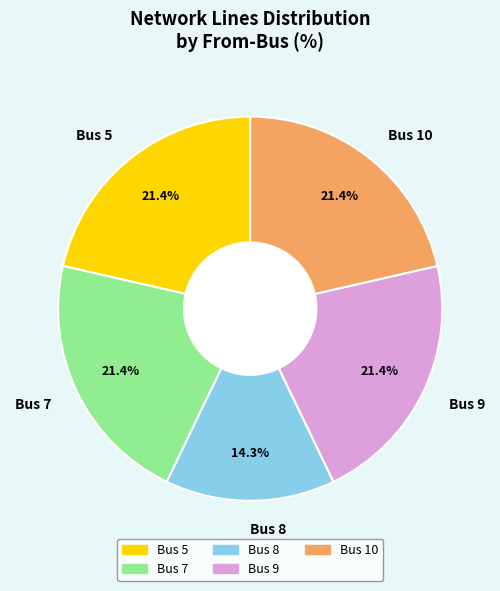

What portion of the pie excludes Bus 7?

78.6%